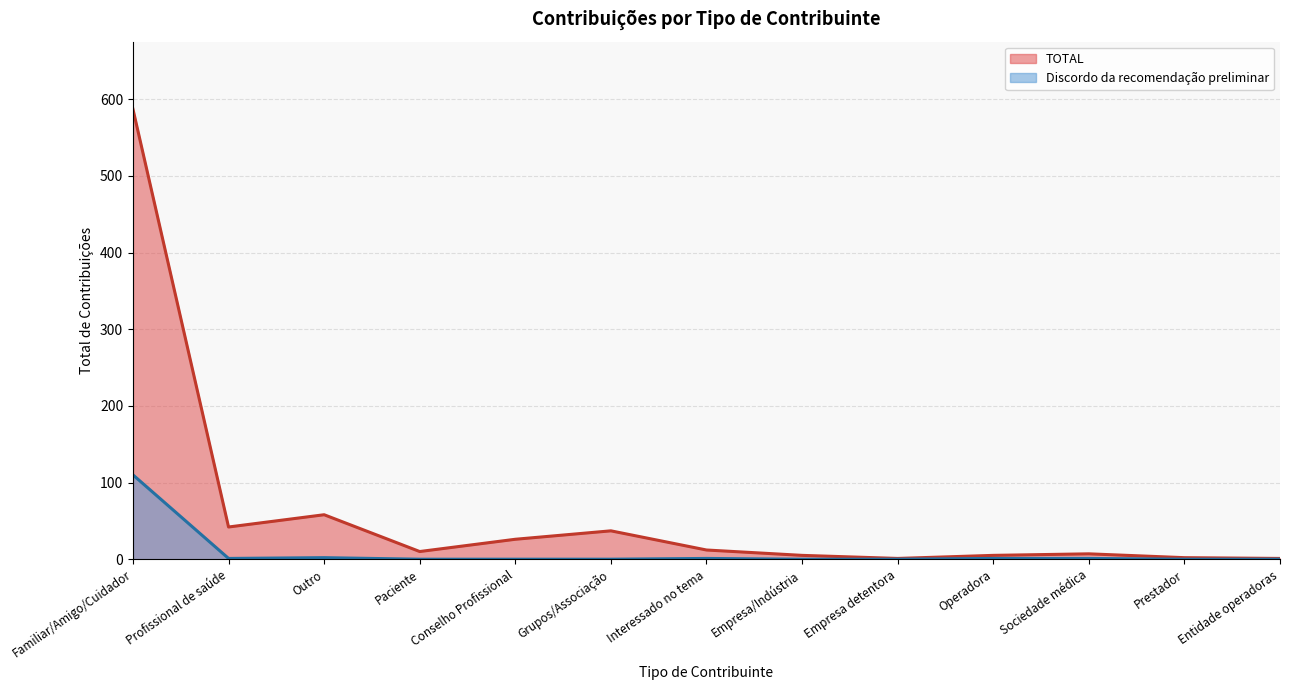

What is the label of the 10th point from the left?

Operadora